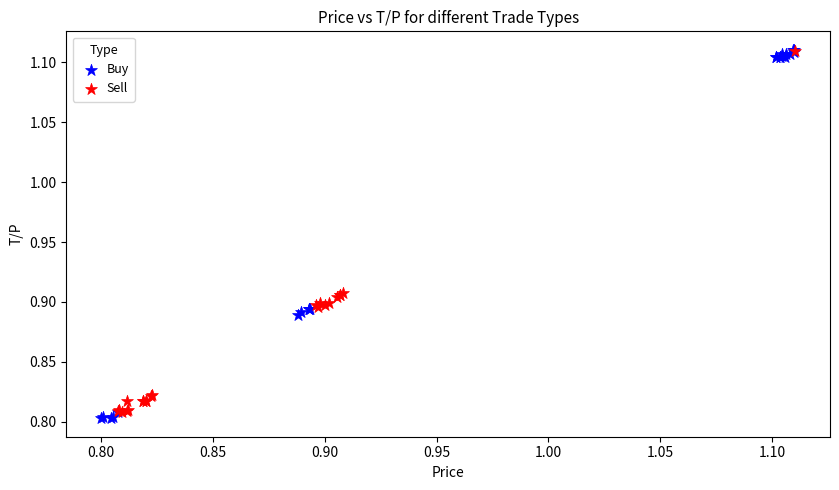

What are all the series names shown in the legend?

Buy, Sell